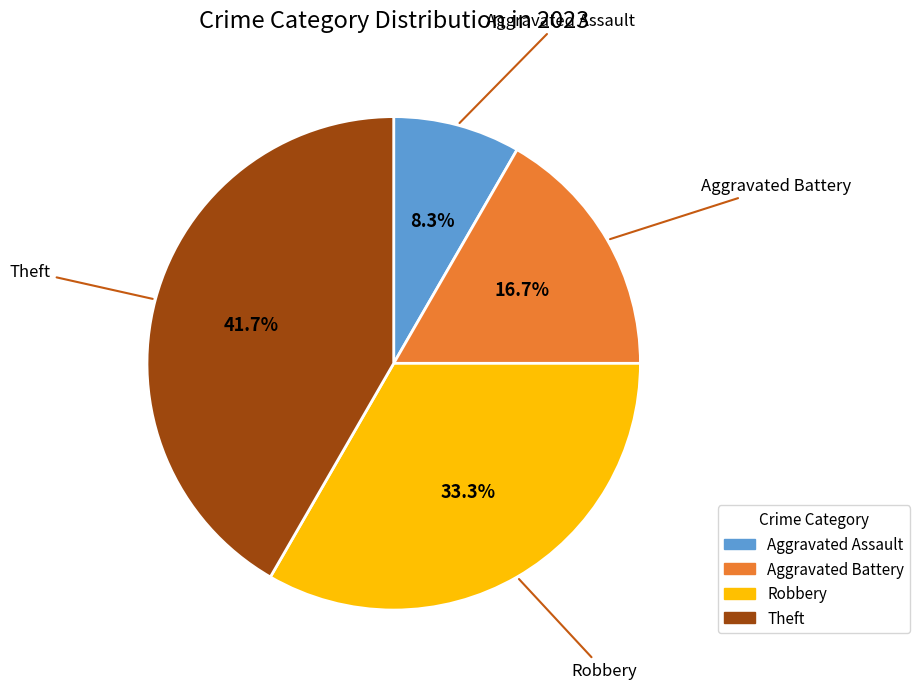

Does any single category account for the majority?

No